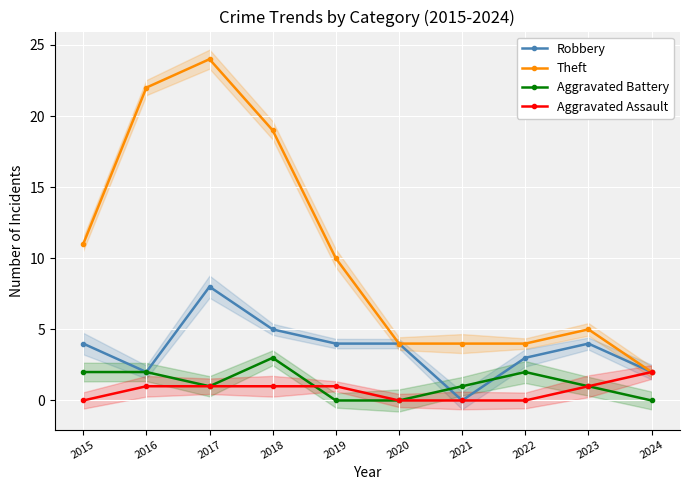

Which category has the lowest value across all series?

2021